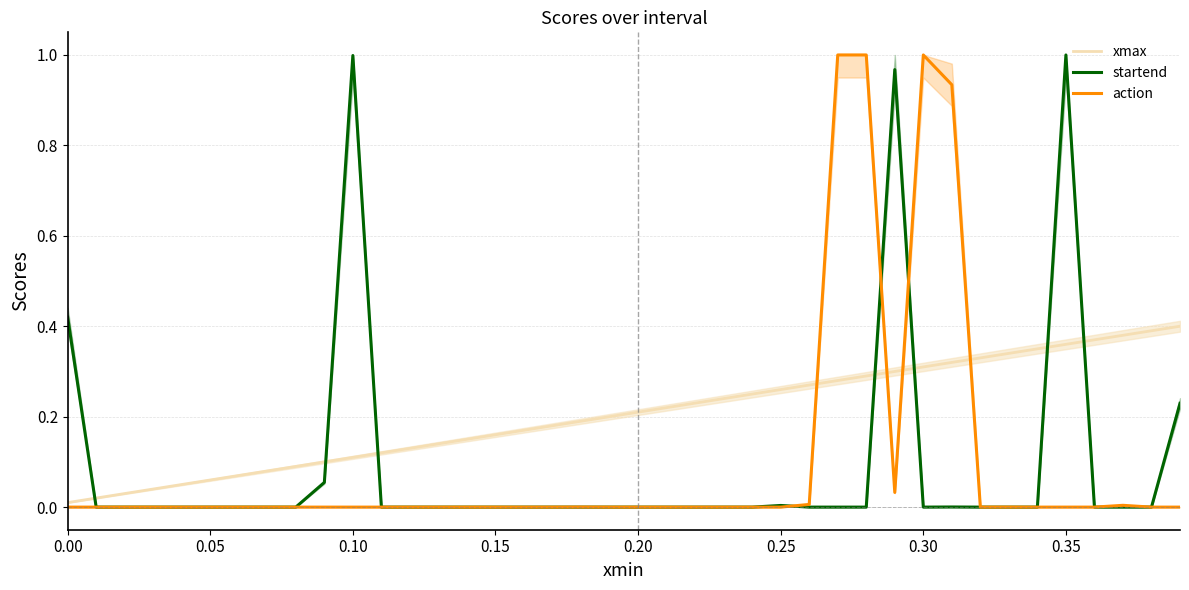

True or false: startend and action cross at least once.

True